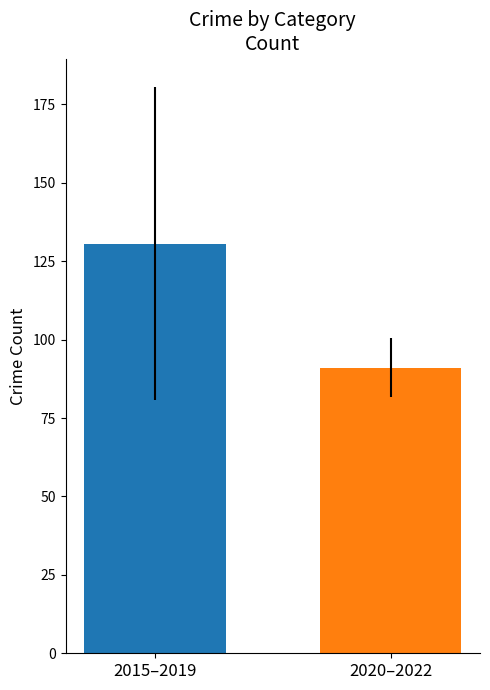

Count the number of categories in the chart.

1